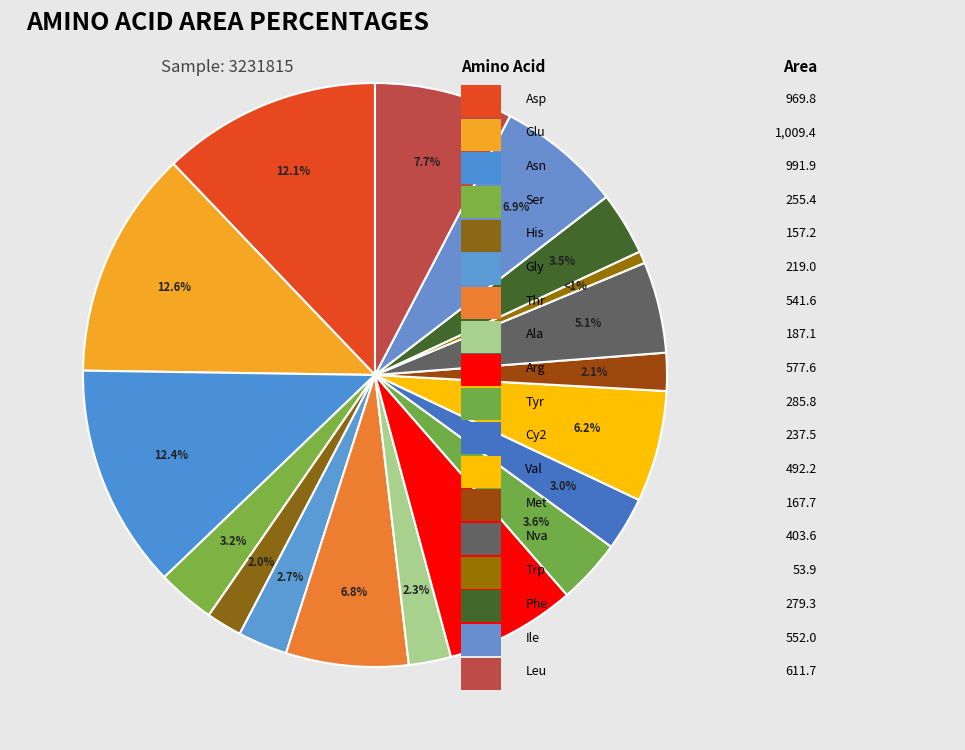

Which slice is the largest?

Glu